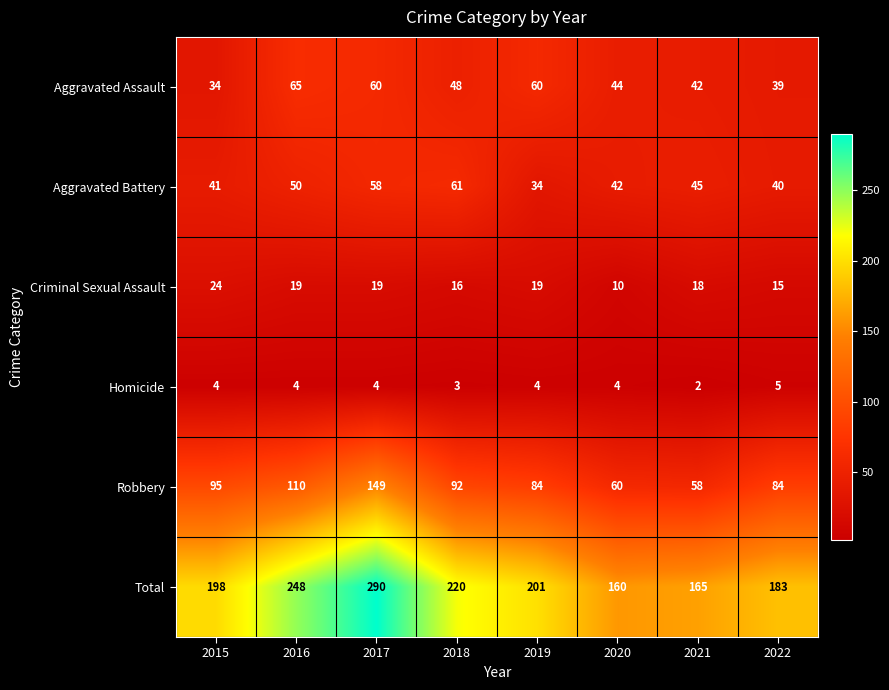

What is the approximate value of Aggravated Assault at 2019?

60